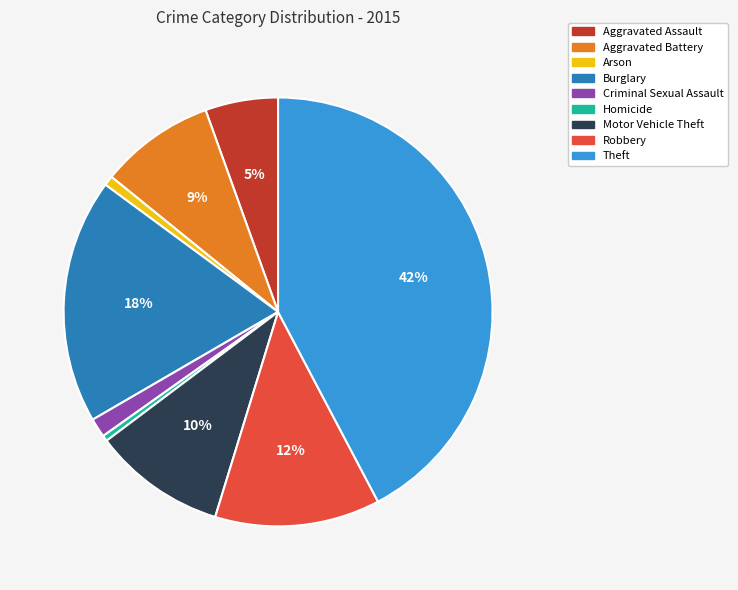

Is there any slice that represents more than half of the pie?

No